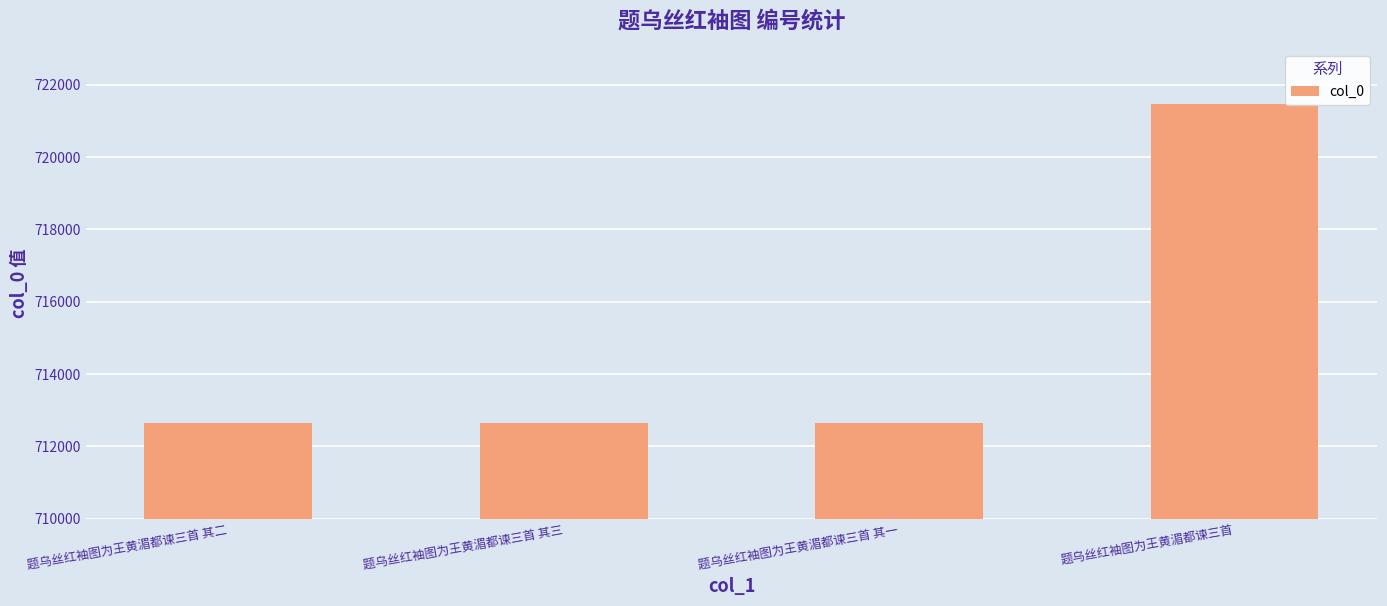

What is the difference between the maximum and minimum values?

8821